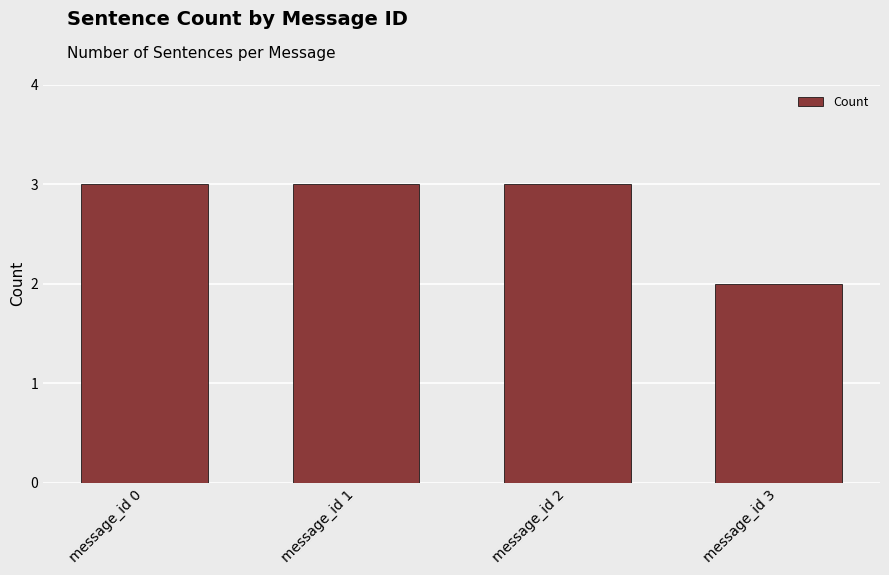

Between message_id 3 and message_id 0, which is larger?

message_id 0